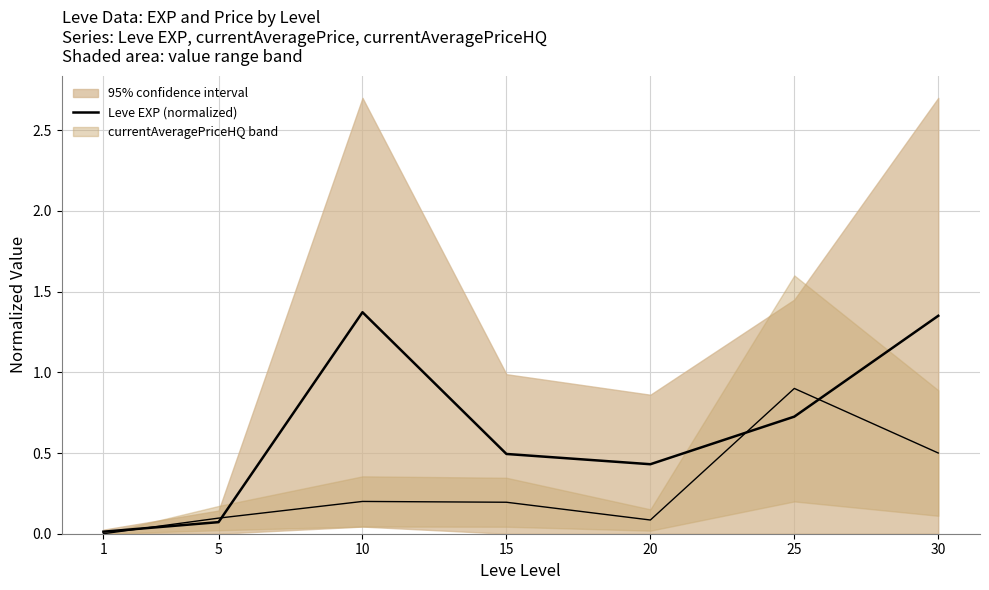

Where is the first local maximum?

10